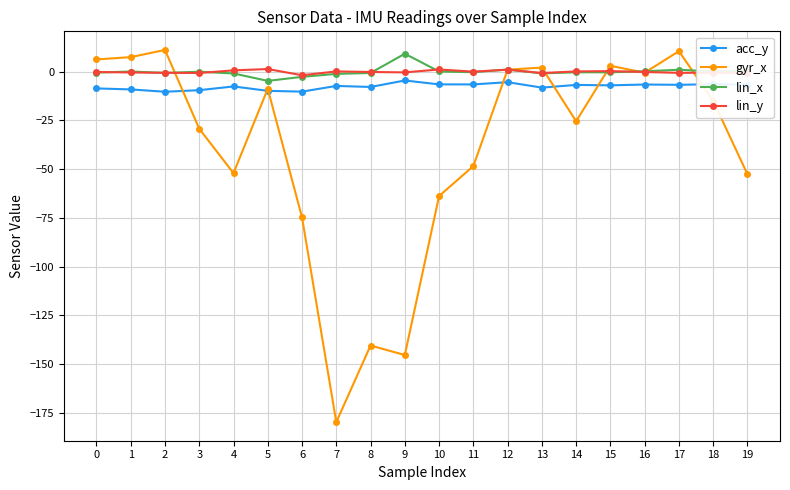

The lin_y series shows 1.1 at 12. True or false?

True